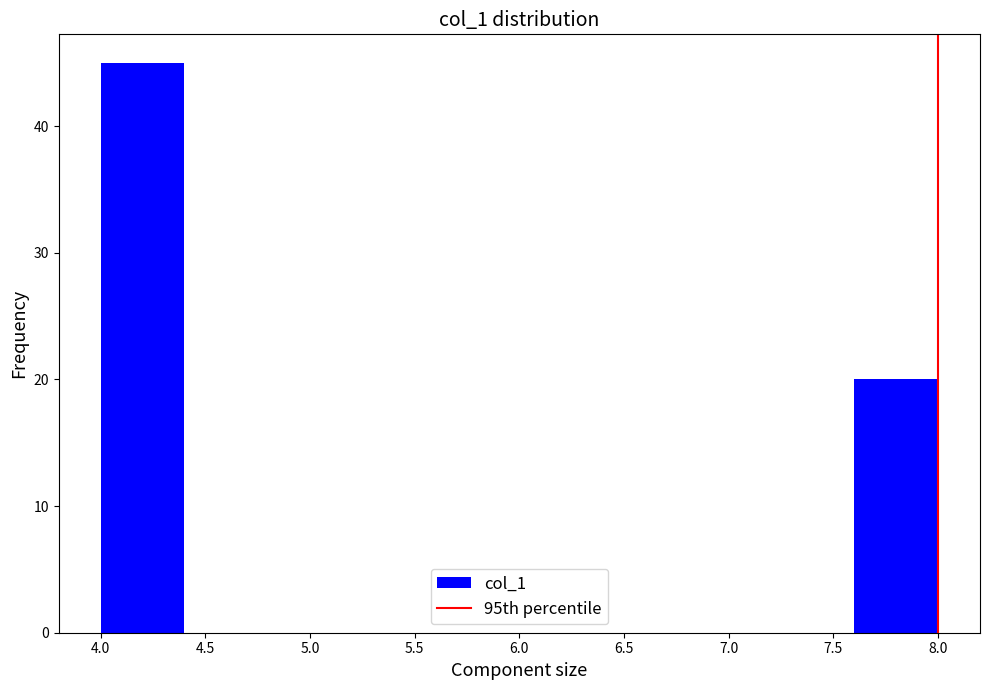

Which range on the x-axis has the tallest bar?

4.0 to 4.4